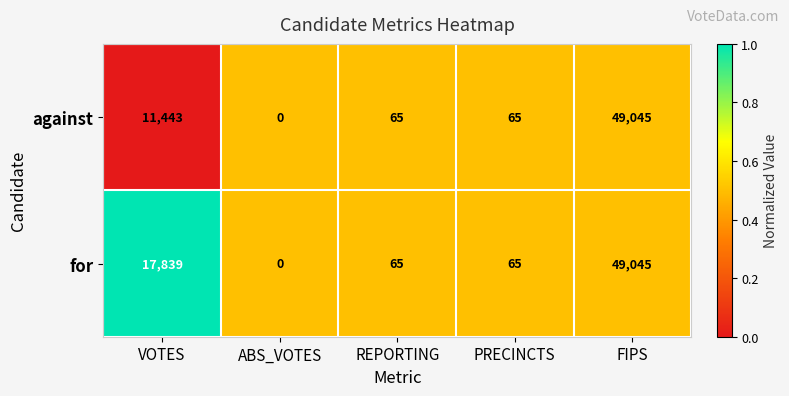

The against series shows -21304 at ABS_VOTES. True or false?

False